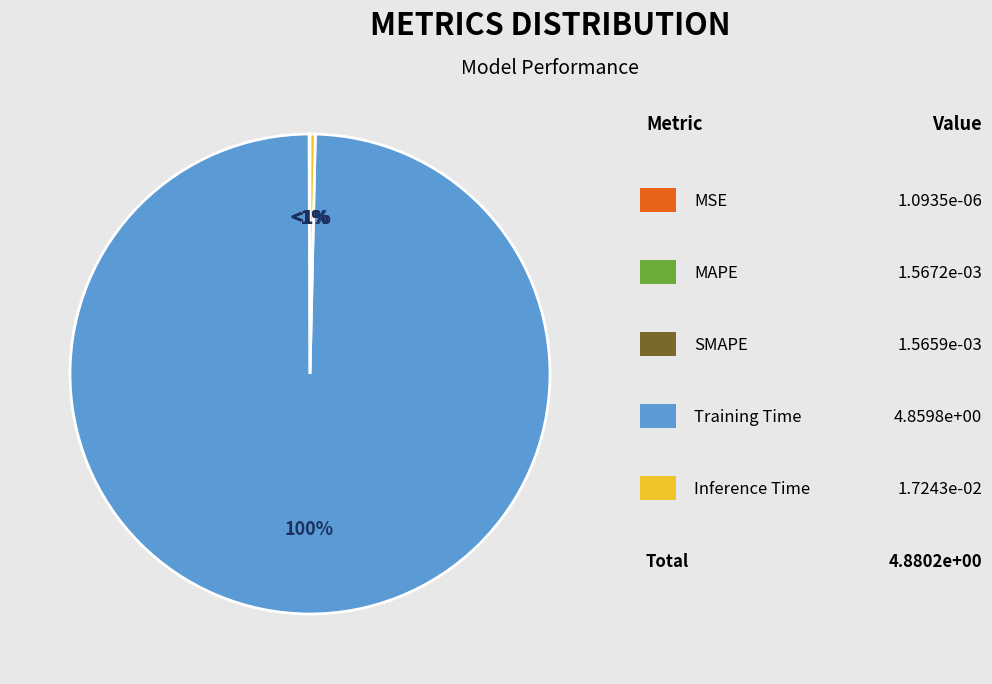

What is the largest slice in the pie chart?

Training Time